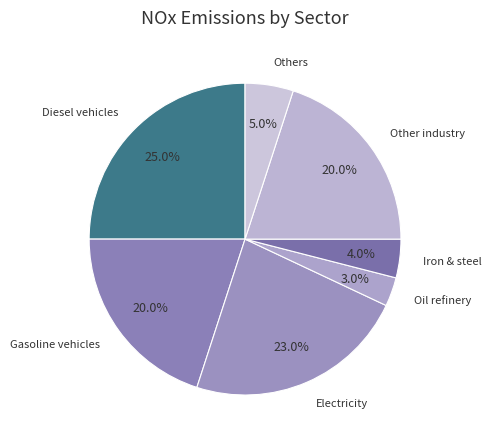

How many segments does this pie chart have?

7